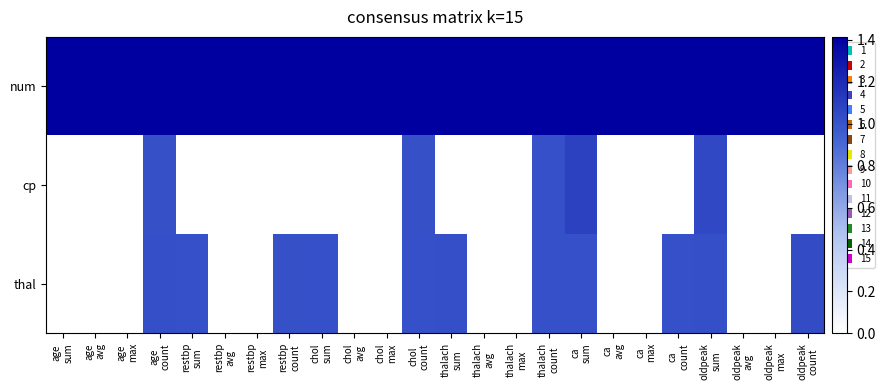

Reading left to right, what are all the values shown in this chart?

num: age
sum=1.4	age
avg=1.4	age
max=1.4	age
count=1.4	restbp
sum=1.4	restbp
avg=1.4	restbp
max=1.4	restbp
count=1.4	chol
sum=1.4	chol
avg=1.4	chol
max=1.4	chol
count=1.4	thalach
sum=1.4	thalach
avg=1.4	thalach
max=1.4	thalach
count=1.4	ca
sum=1.4	ca
avg=1.4	ca
max=1.4	ca
count=1.4	oldpeak
sum=1.4	oldpeak
avg=1.4	oldpeak
max=1.4	oldpeak
count=1.4
cp: age
sum=0.0	age
avg=0.0	age
max=0.0	age
count=1.0	restbp
sum=0.0	restbp
avg=0.0	restbp
max=0.0	restbp
count=0.0	chol
sum=0.0	chol
avg=0.0	chol
max=0.0	chol
count=1.0	thalach
sum=0.0	thalach
avg=0.0	thalach
max=0.0	thalach
count=1.0	ca
sum=1.1	ca
avg=0.0	ca
max=0.0	ca
count=0.0	oldpeak
sum=1.1	oldpeak
avg=0.0	oldpeak
max=0.0	oldpeak
count=0.0
thal: age
sum=0.0	age
avg=0.0	age
max=0.0	age
count=1.0	restbp
sum=1.0	restbp
avg=0.0	restbp
max=0.0	restbp
count=1.0	chol
sum=1.0	chol
avg=0.0	chol
max=0.0	chol
count=1.0	thalach
sum=1.0	thalach
avg=0.0	thalach
max=0.0	thalach
count=1.0	ca
sum=1.0	ca
avg=0.0	ca
max=0.0	ca
count=1.0	oldpeak
sum=1.0	oldpeak
avg=0.0	oldpeak
max=0.0	oldpeak
count=1.0